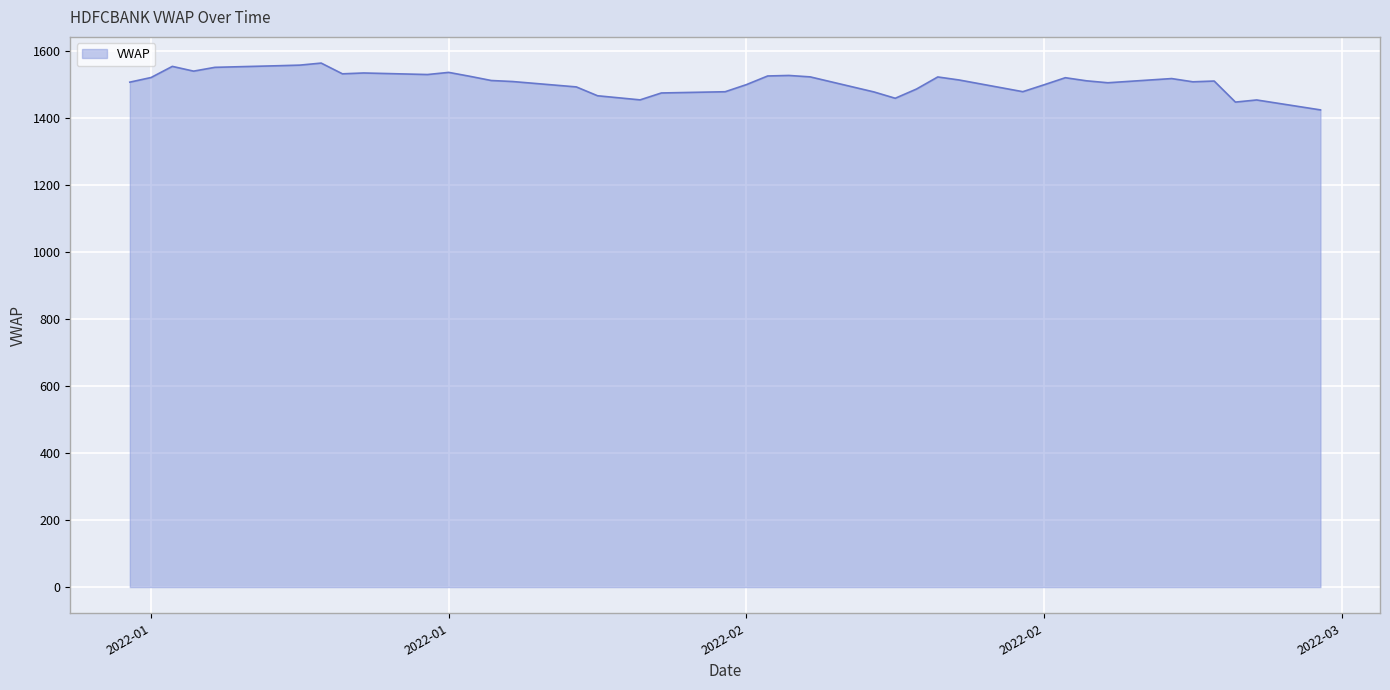

What is the smallest value displayed?

1425.0